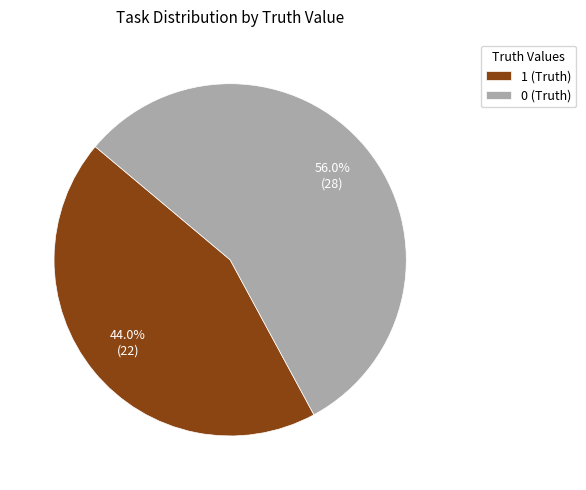

Approximately how many times larger is the value at 0 (Truth) compared to 1 (Truth)?

1.3